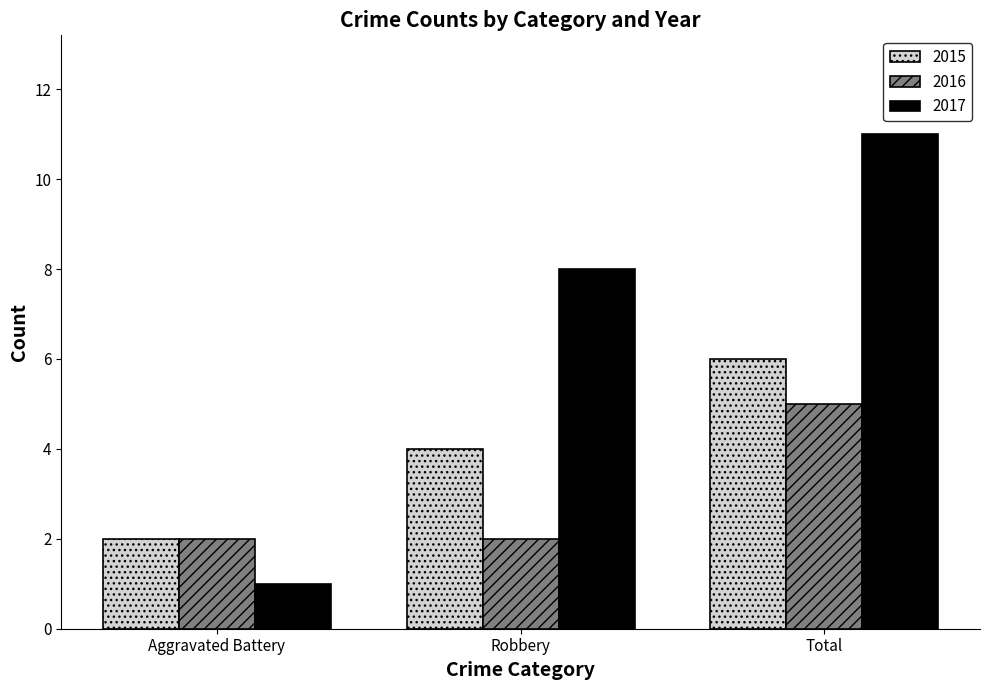

What is the label of the 1st bar from the left?

Aggravated Battery